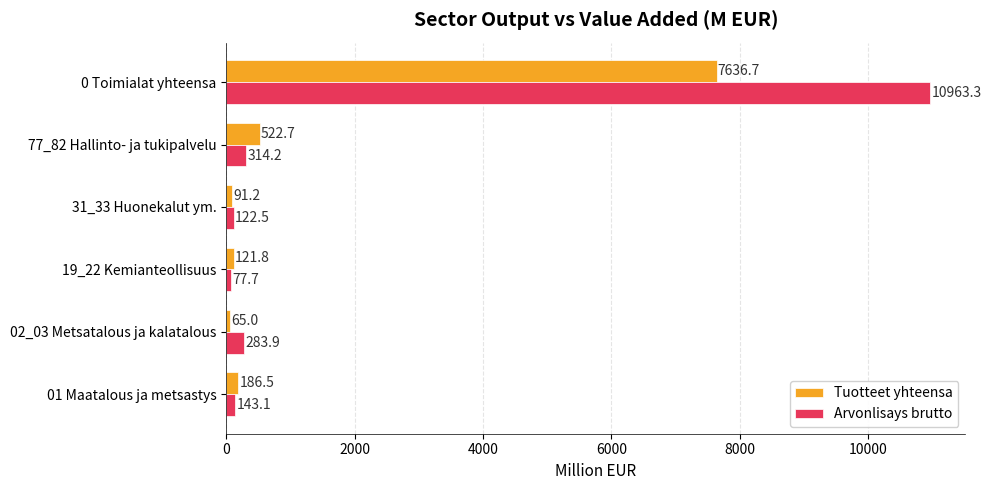

How many values in the Tuotteet yhteensa series are below 186?

3